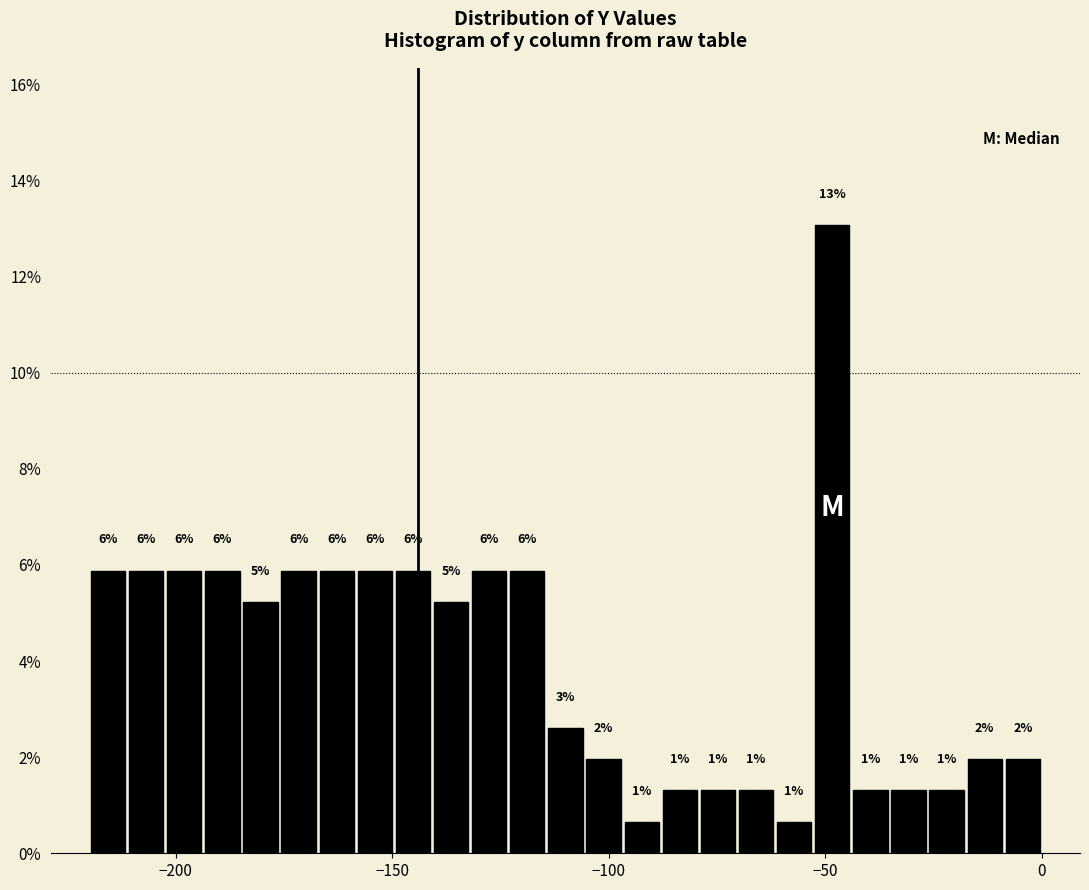

Read against the x-axis, roughly where is the centre of the tallest bar?

-50